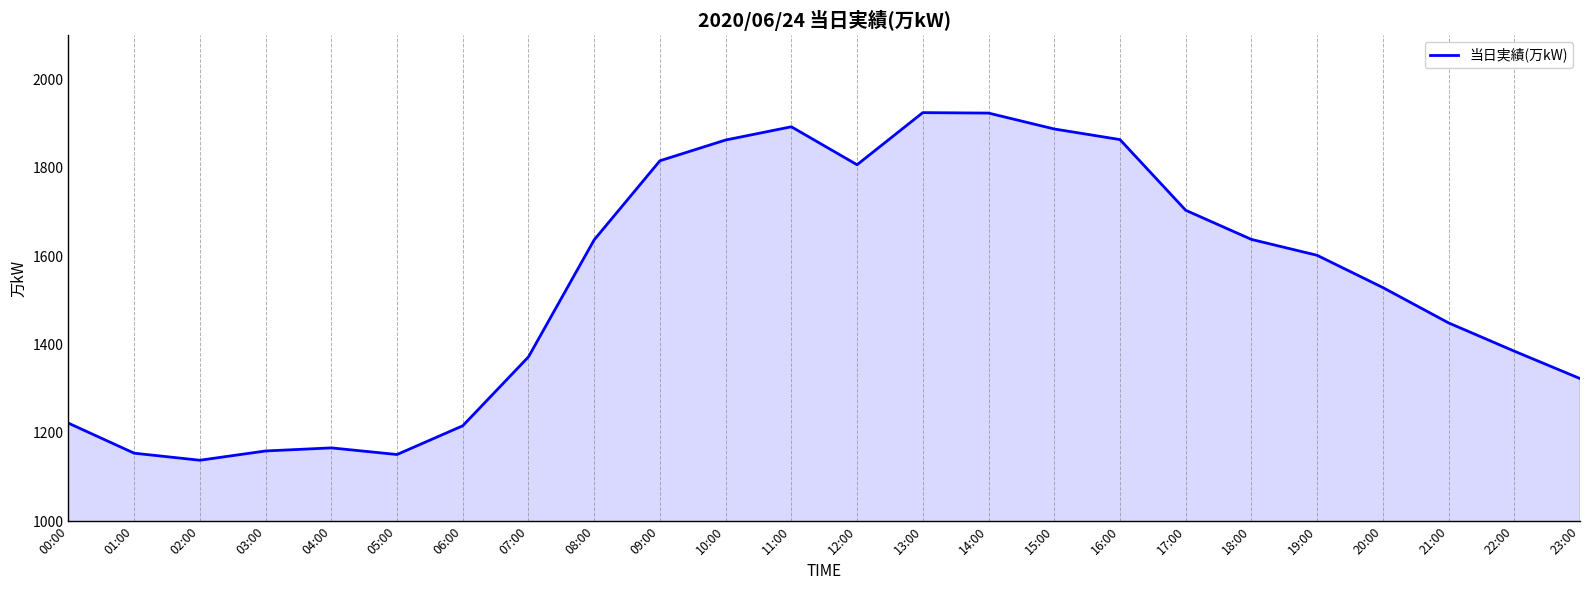

What is the smallest value displayed?

1138